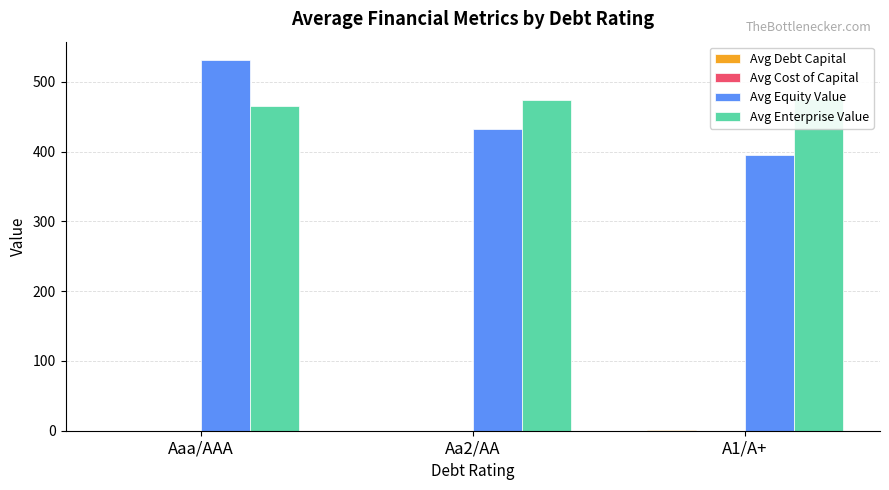

True or false: Avg Debt Capital has a value of 0.5 at A1/A+.

False